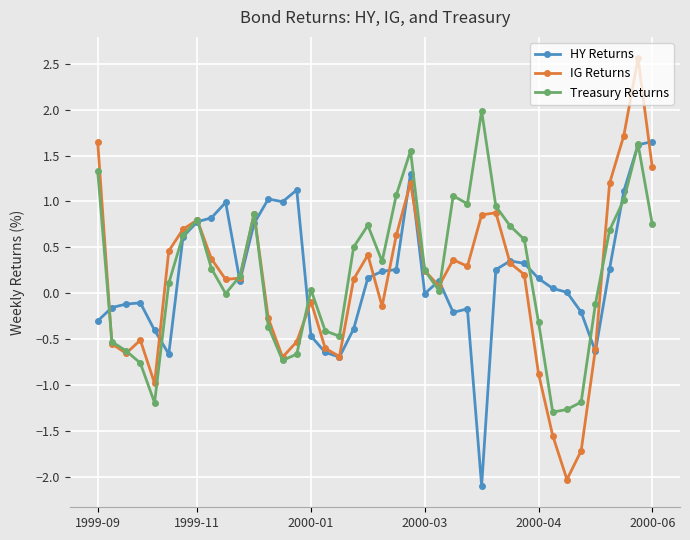

What is the value of the Treasury Returns point at the 1st from the left?

1.3